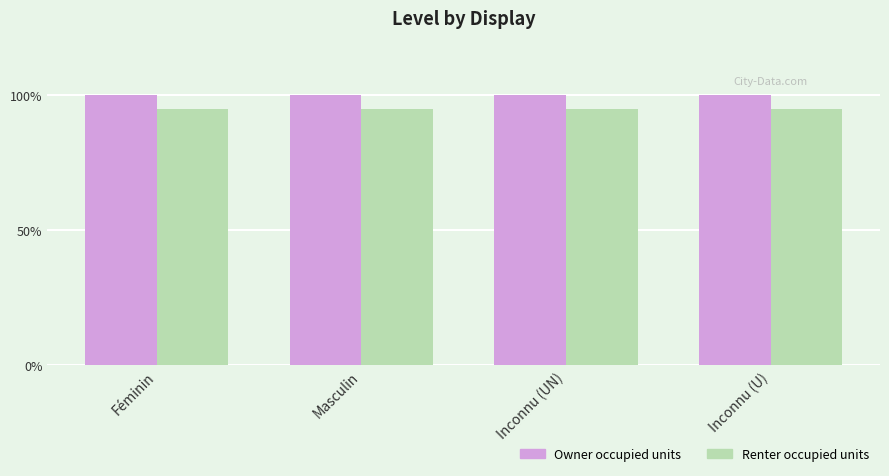

Reading right to left, extract all data points from this chart.

Owner occupied units: 1.0	1.0	1.0	1.0
Renter occupied units: 0.9	0.9	0.9	0.9